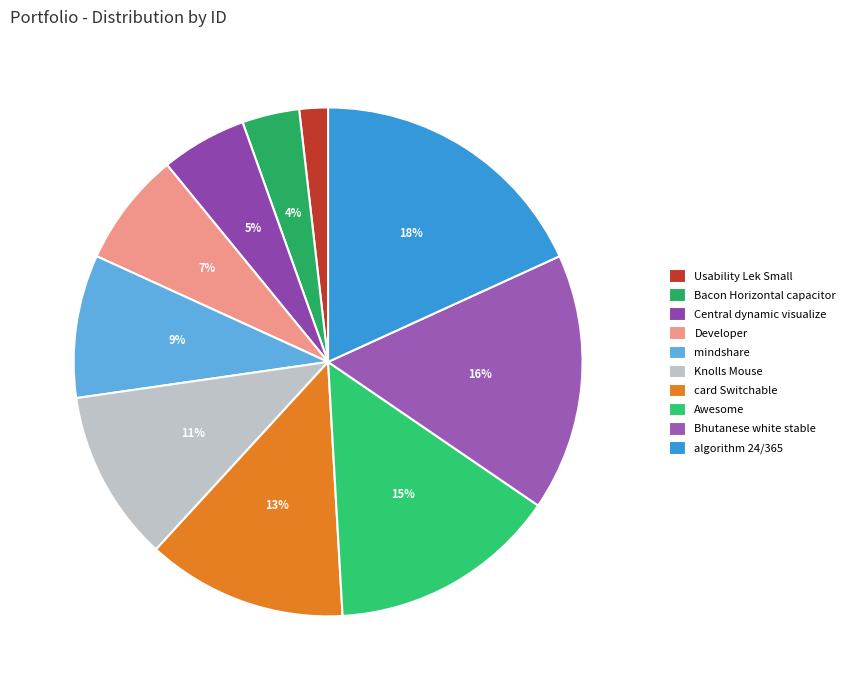

What is the largest slice in the pie chart?

algorithm 24/365